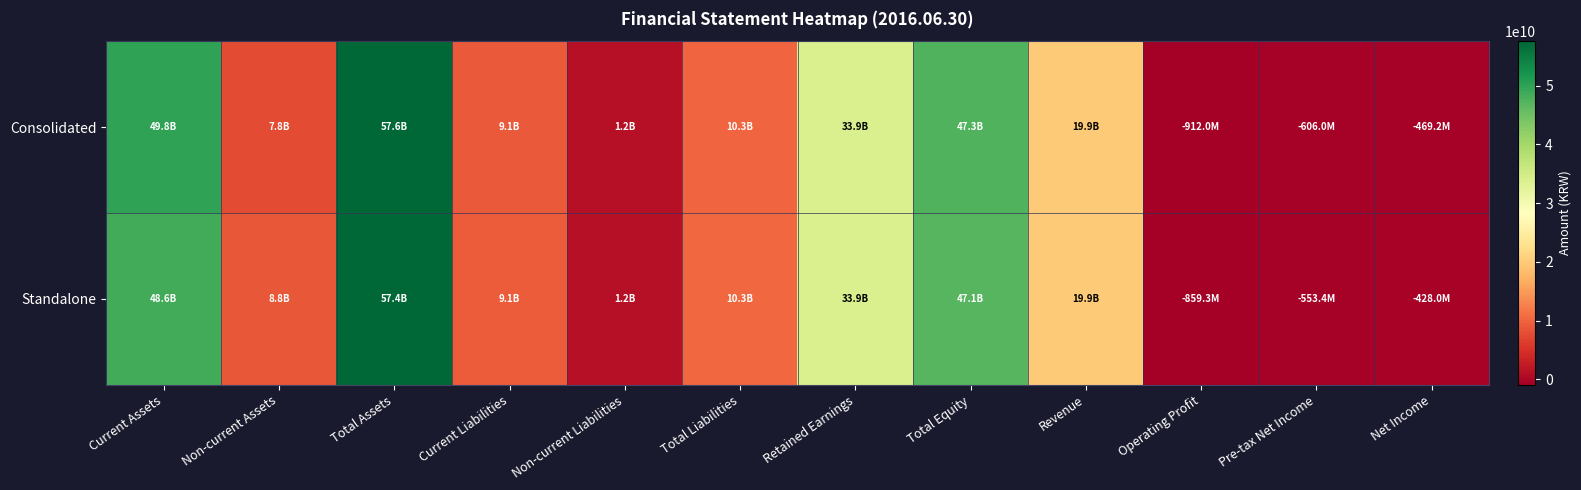

List the series in order of their overall mean, lowest first.

Standalone, Consolidated